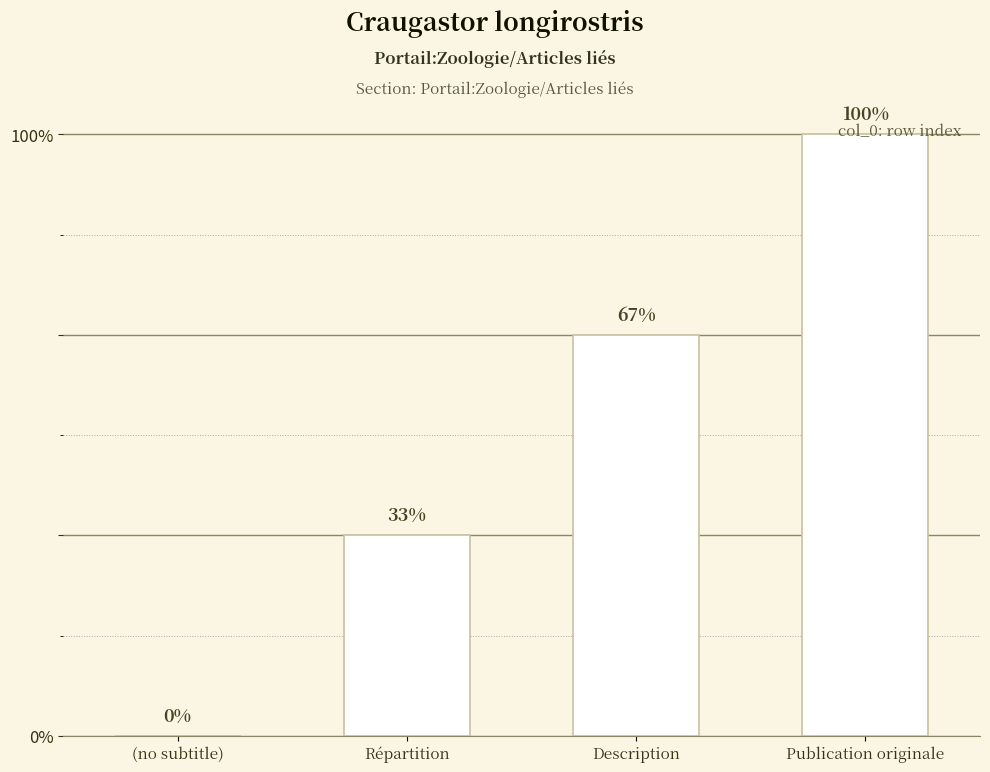

At which category does the chart reach its peak across all series?

Publication originale